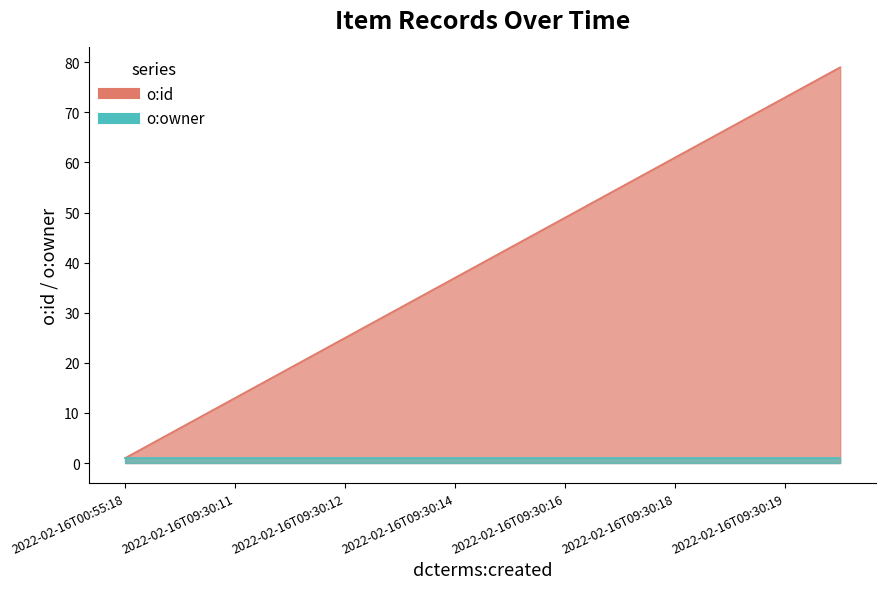

True or false: the data has more than 0 interior local peaks.

False